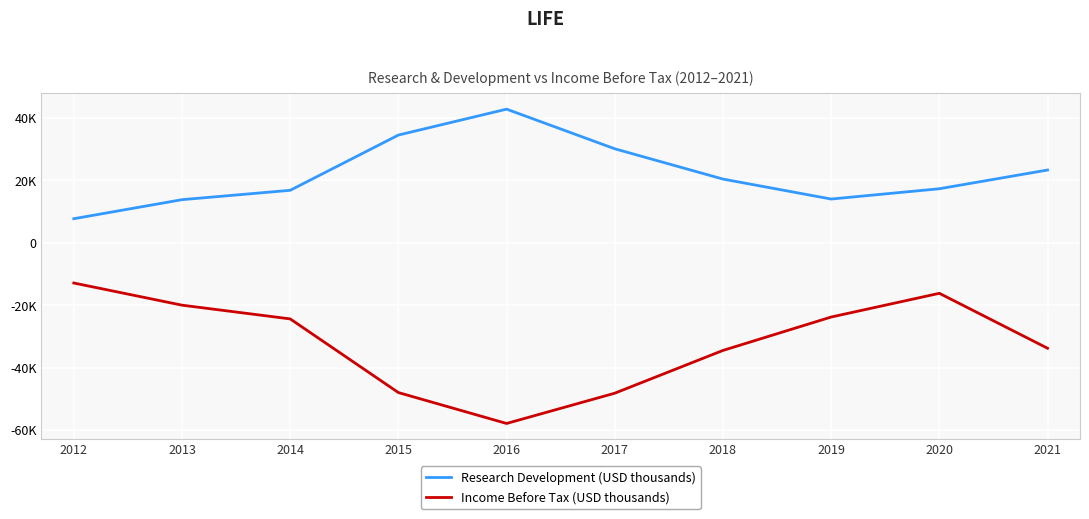

At 2013, list the series in order from smallest to largest.

Income Before Tax (USD thousands), Research Development (USD thousands)